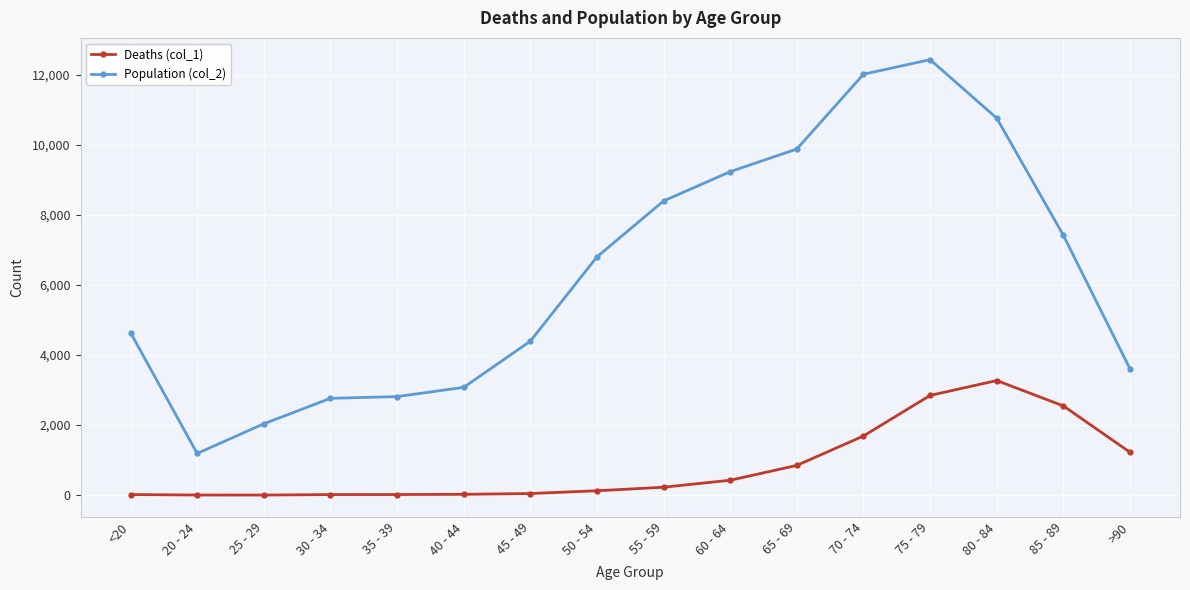

True or false: Population (col_2) and Deaths (col_1) intersect in this chart.

False